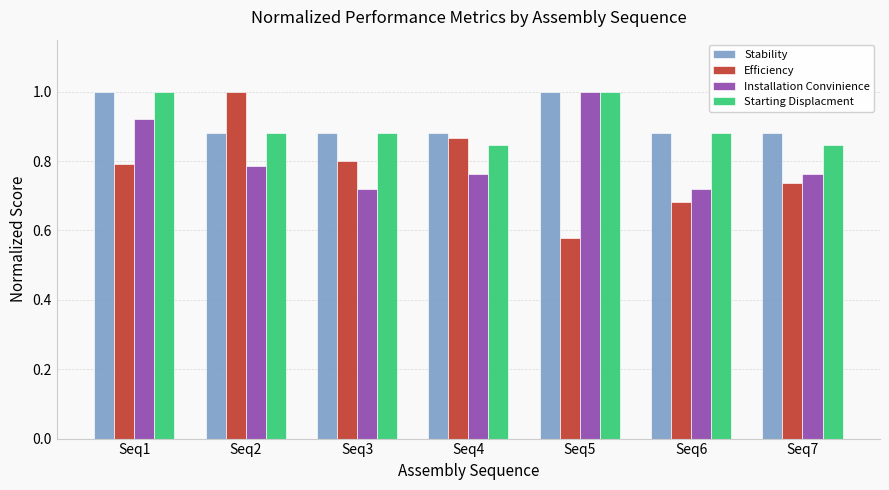

Which category has the lowest value across all series?

Seq5